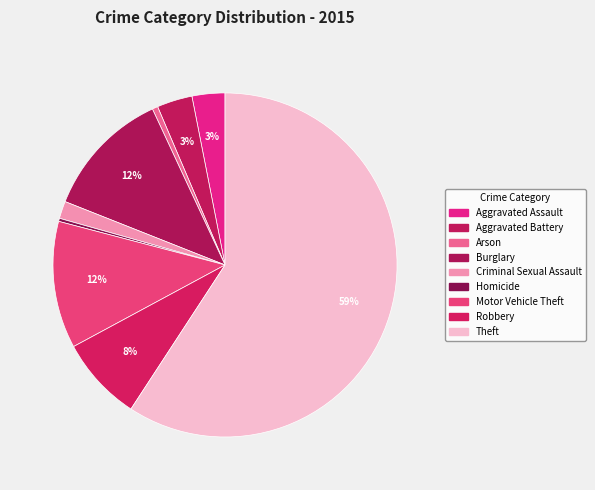

What is the majority slice?

Theft